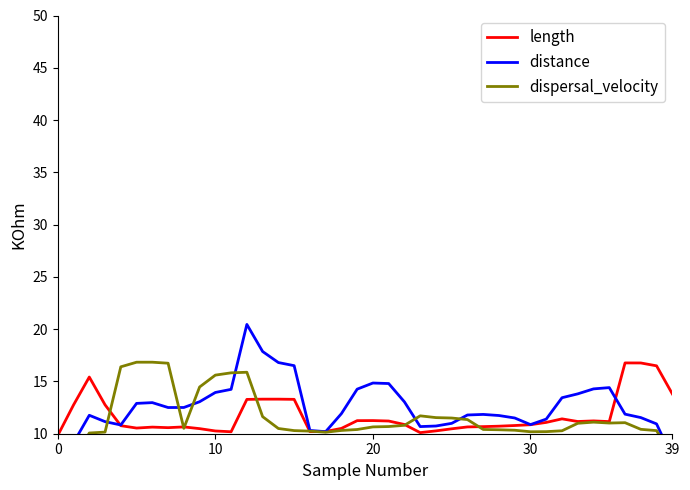

What is the highest value of the dispersal_velocity series?

16.8